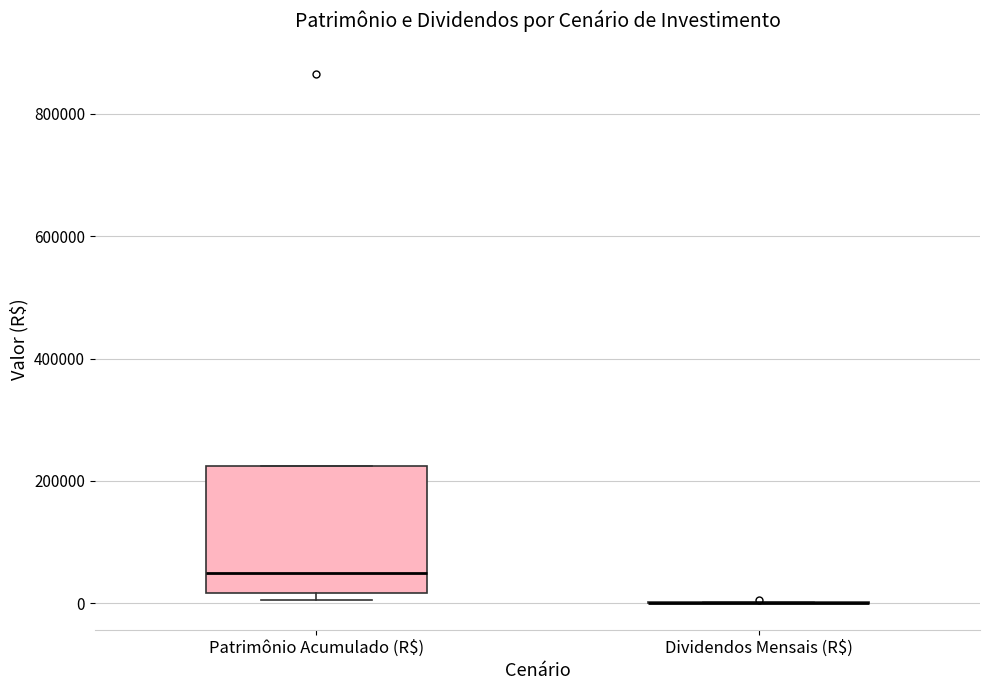

Reading left to right, read every box against the y-axis: the position of its median line, the range the box covers, and the ends of its whiskers. The values are not printed on the chart, so give them approximately, as read against the axis.

Patrimônio Acumulado (R$): median 40000, box 20000 to 220000, whiskers 0 to 220000
Dividendos Mensais (R$): box collapsed to a line at 0, whiskers 0 to 0